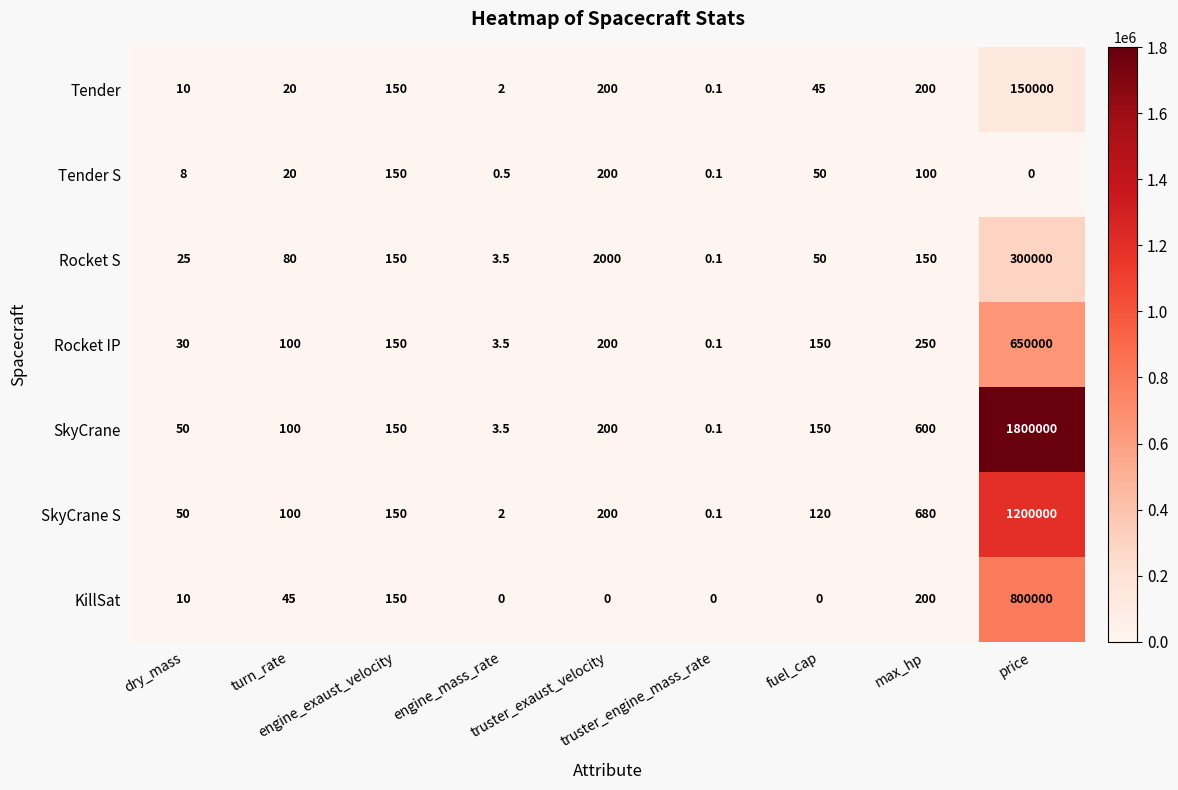

Rank the series by their maximum value, from highest to lowest.

SkyCrane, SkyCrane S, KillSat, Rocket IP, Rocket S, Tender, Tender S